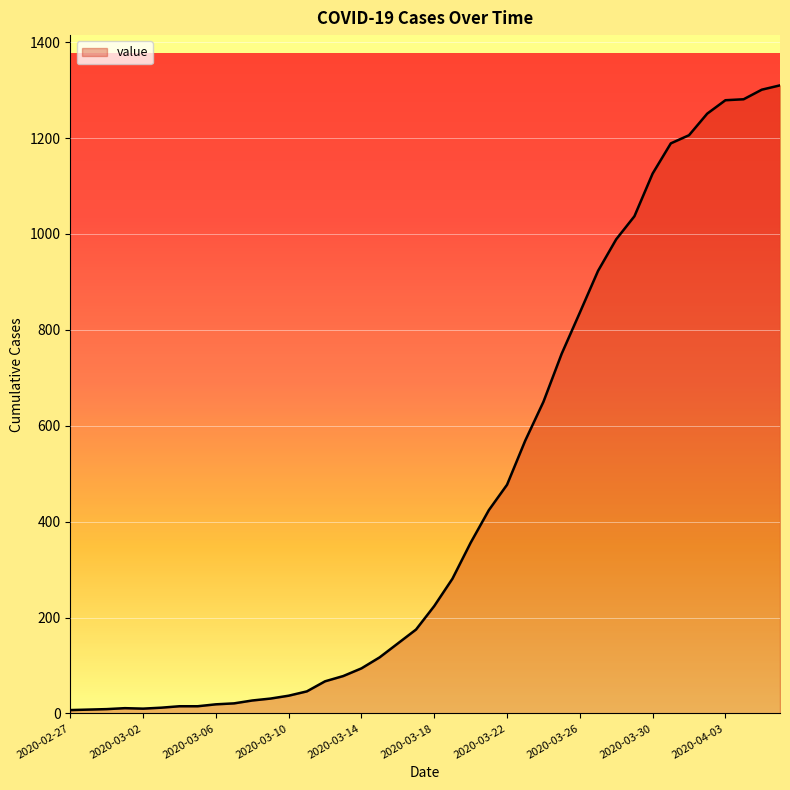

What is the difference between the maximum and minimum values?

1303